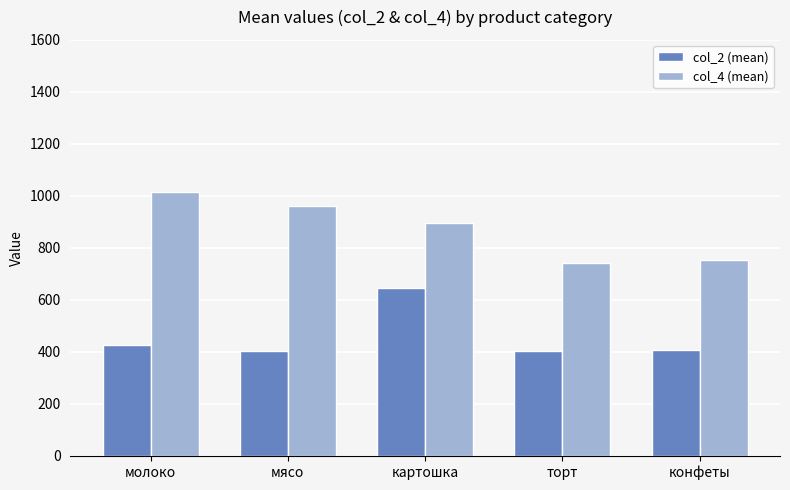

Which series changed the most between молоко and торт?

col_4 (mean)